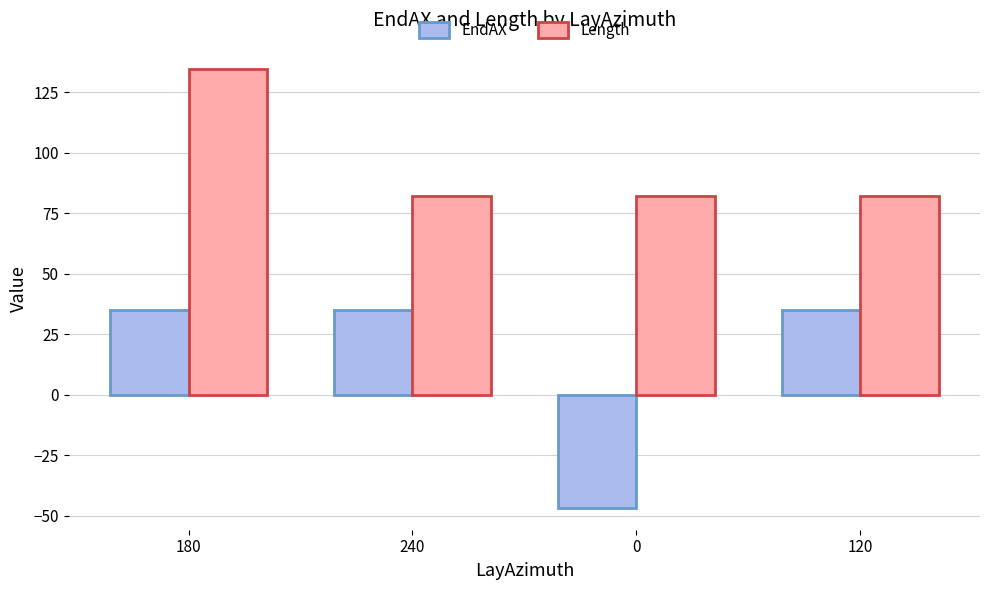

What is the sum of all EndAX values?

58.3